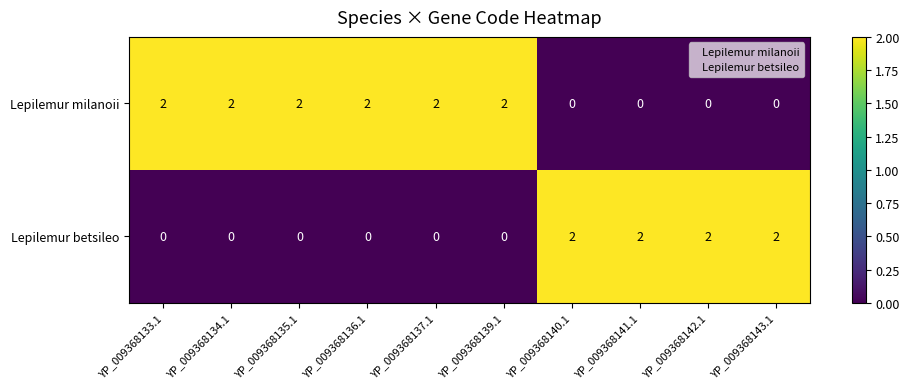

Is it true that Lepilemur betsileo equals 0 at YP_009368139.1?

True